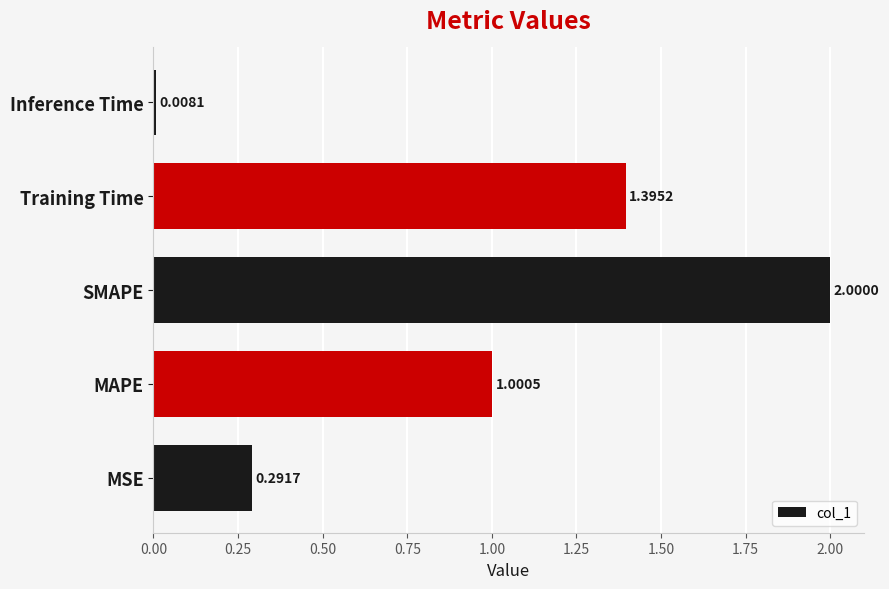

At which label is the value closest to 1?

MAPE